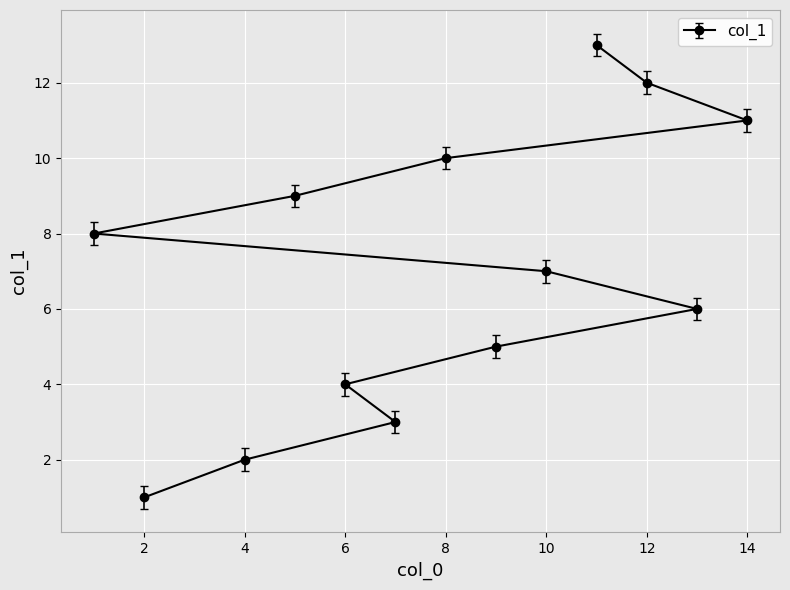

Reading left to right, extract all data points from this chart.

8	1	2	9	4	3	10	5	7	13	12	6	11